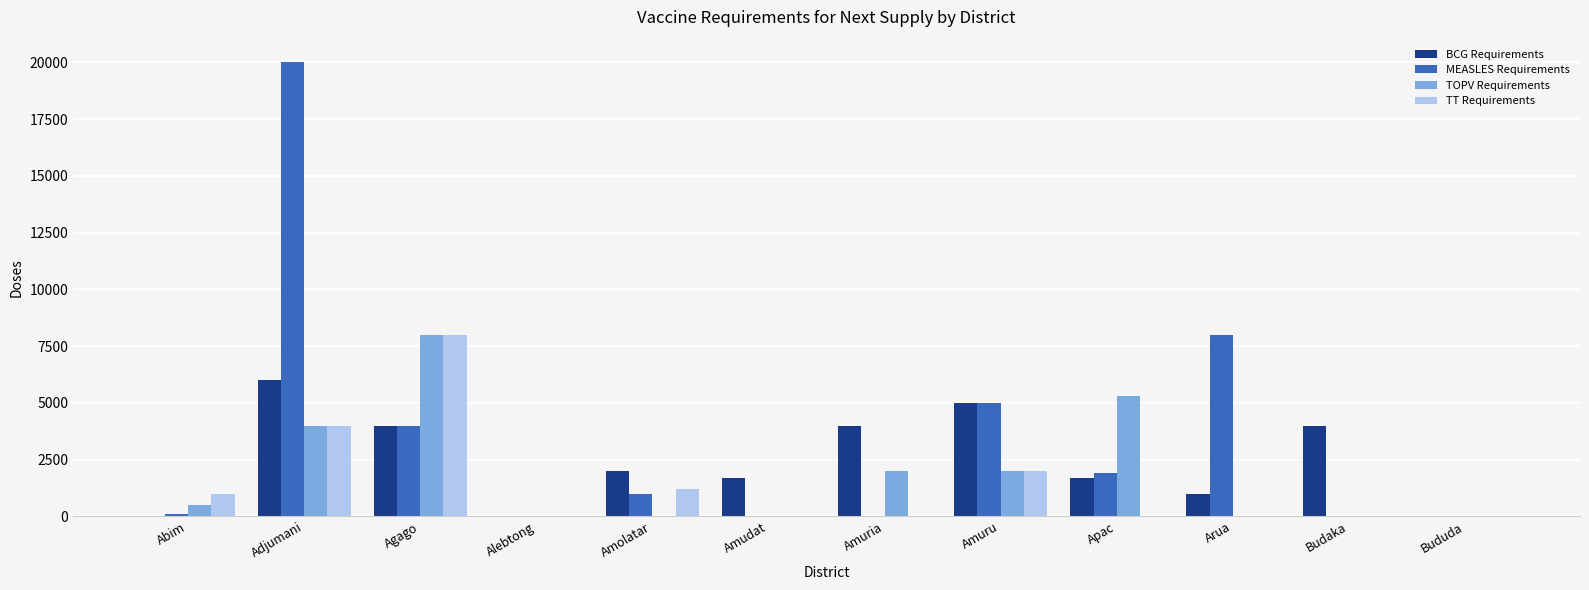

The MEASLES Requirements series shows -13510 at Amudat. True or false?

False